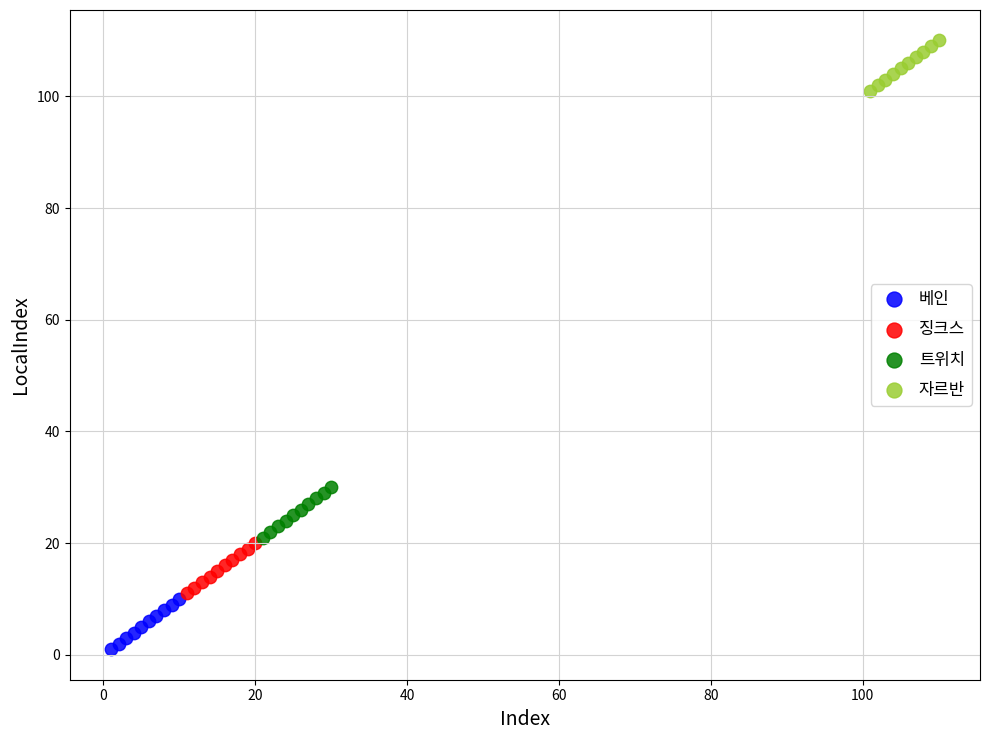

What are all the series names shown in the legend?

베인, 징크스, 트위치, 자르반